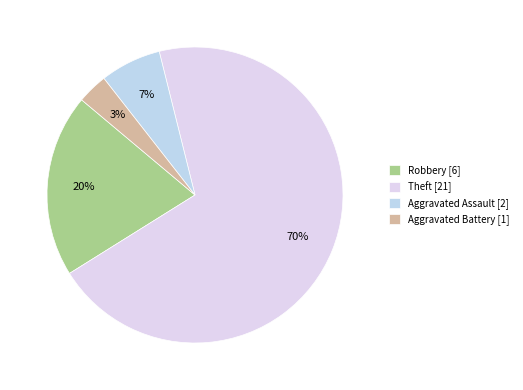

To the nearest percent, what is the average slice percentage?

25%